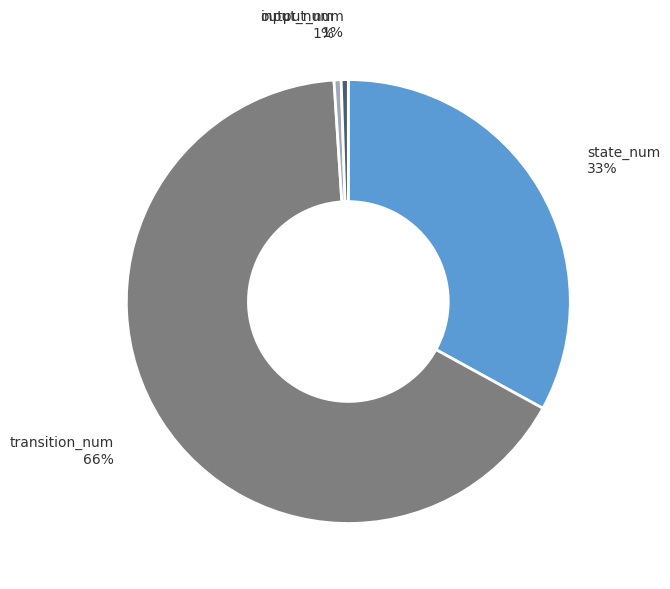

To the nearest percent, what is the combined percentage of state_num and input_num?

34%